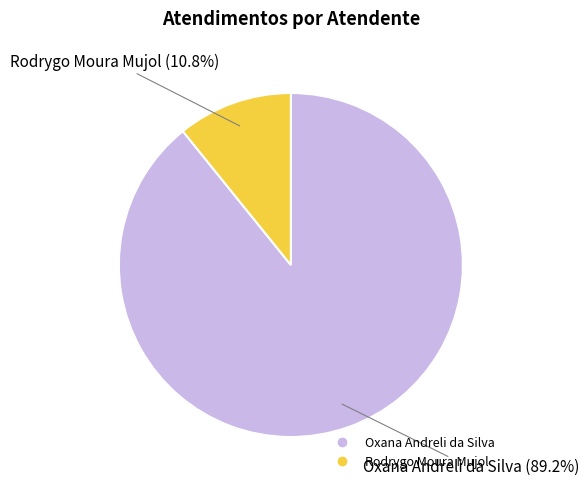

Between Rodrygo Moura Mujol and Oxana Andreli da Silva, which is larger?

Oxana Andreli da Silva